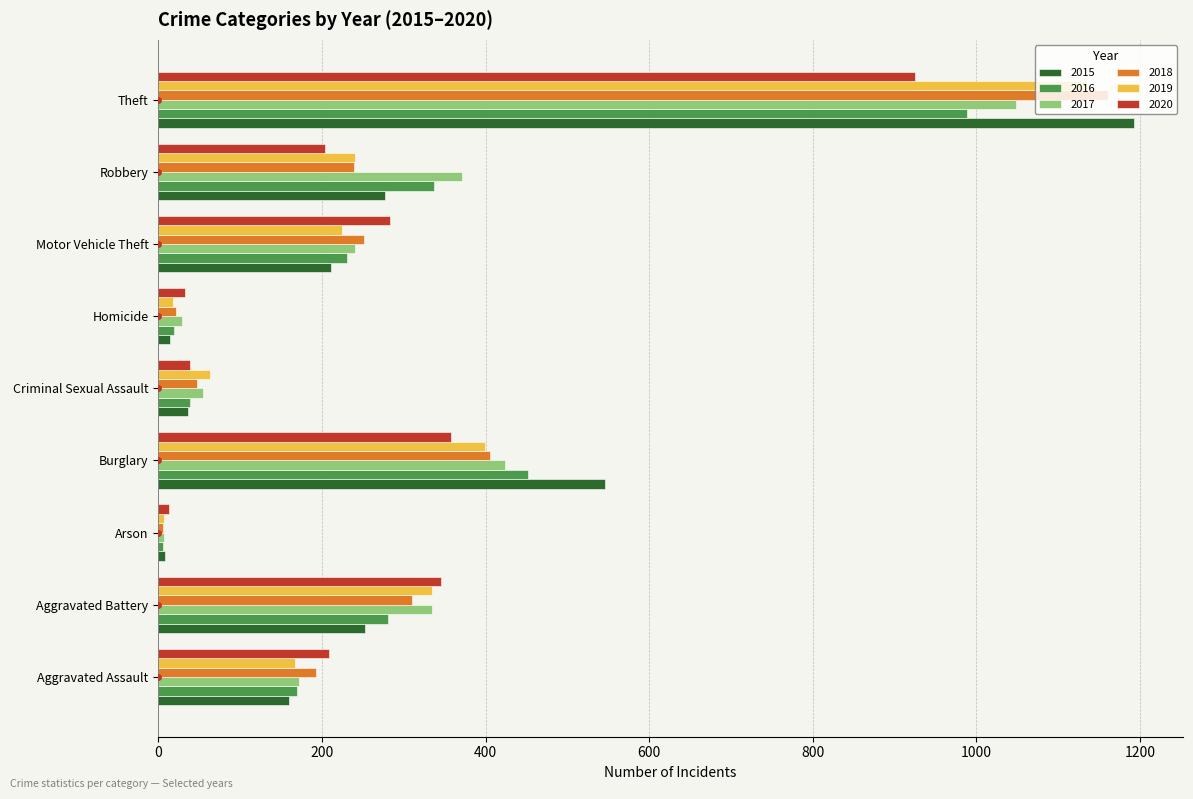

Is the value of 2019 at Aggravated Assault greater than the value of 2020 at Theft?

No